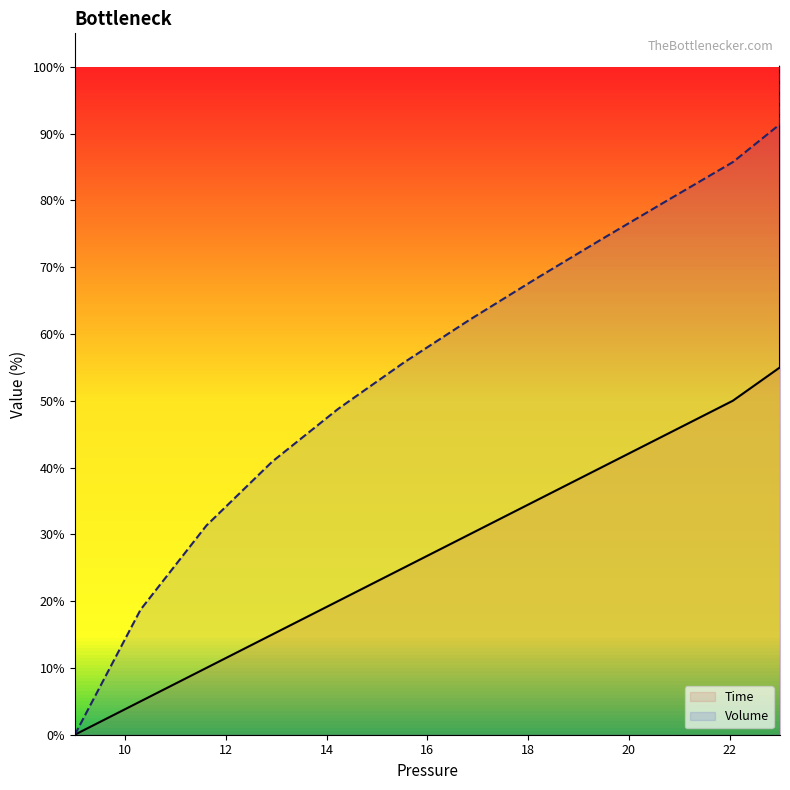

What are all the series names shown in the legend?

Time, Volume